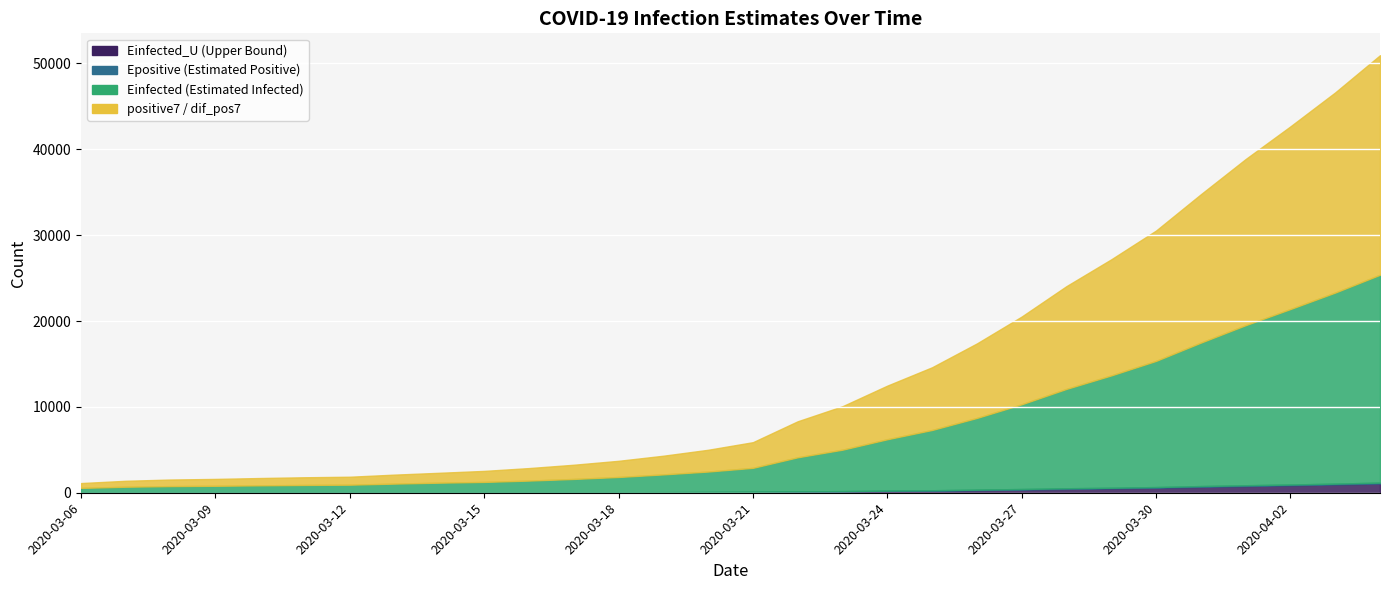

Between 2020-04-02 and 2020-03-11, which is larger?

2020-04-02